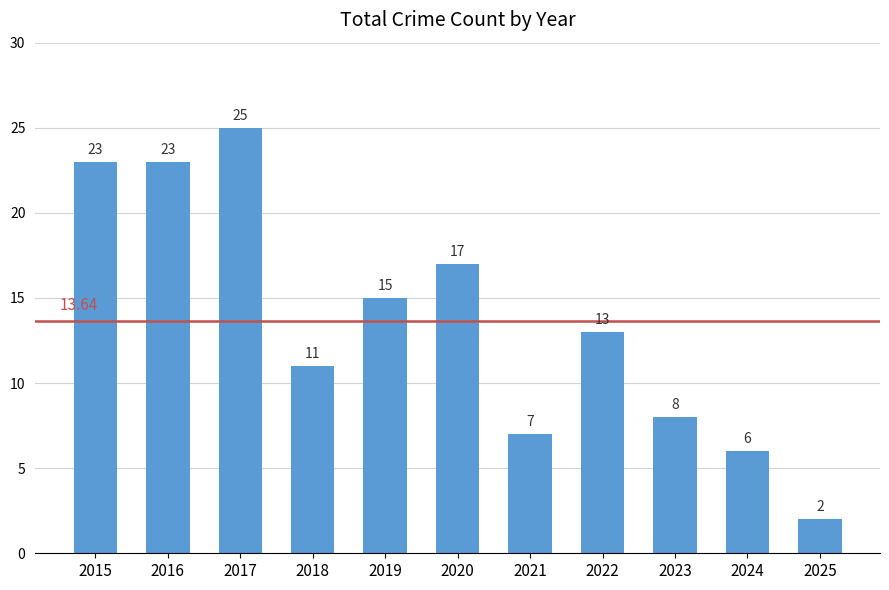

What is the minimum value shown in the chart?

2